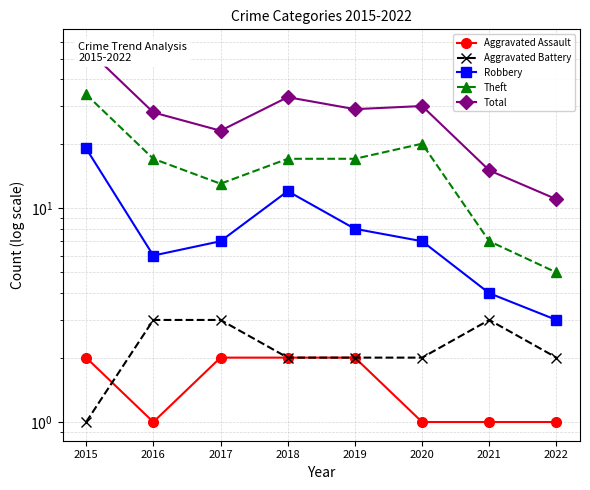

The value of Aggravated Battery at 2018 is 1. True or false?

False